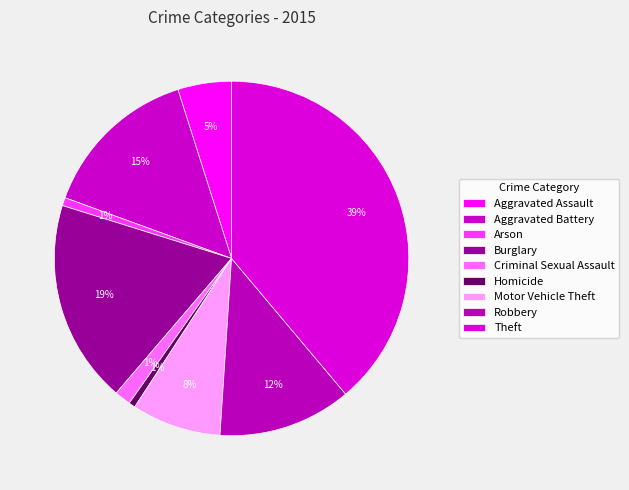

Rank the categories by value from highest to lowest.

Theft, Burglary, Aggravated Battery, Robbery, Motor Vehicle Theft, Aggravated Assault, Criminal Sexual Assault, Arson, Homicide